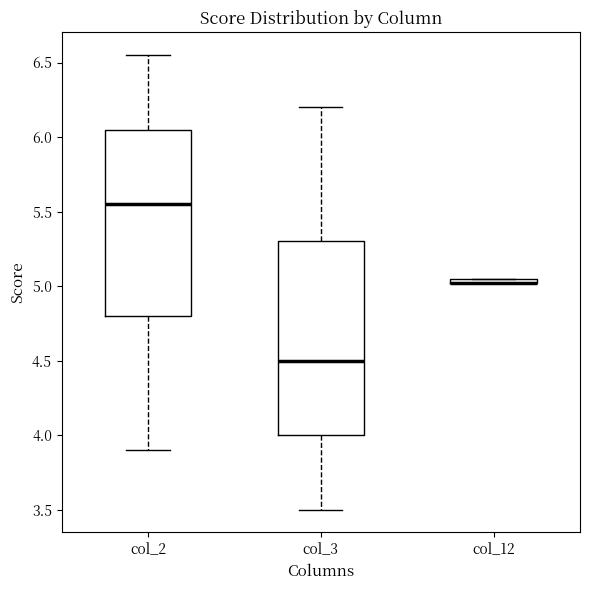

Where does the median line of the box for col_3 sit on the y-axis? The values are not printed on the chart, so give them approximately, as read against the axis.

4.50